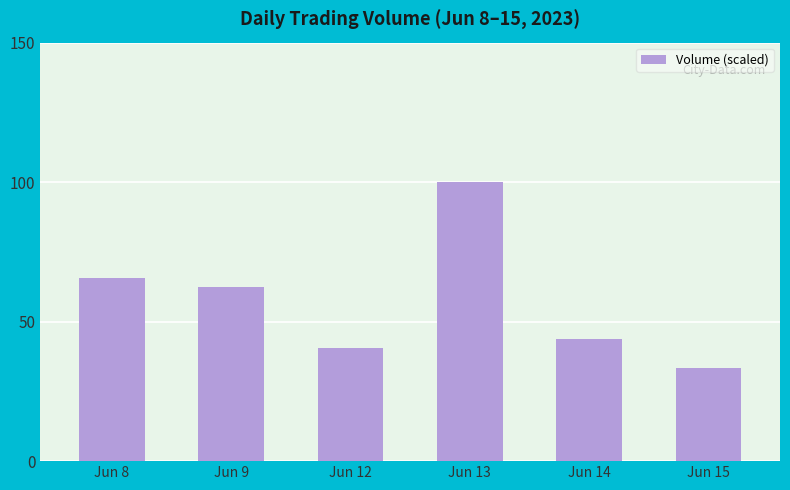

What is the minimum value shown in the chart?

33.3